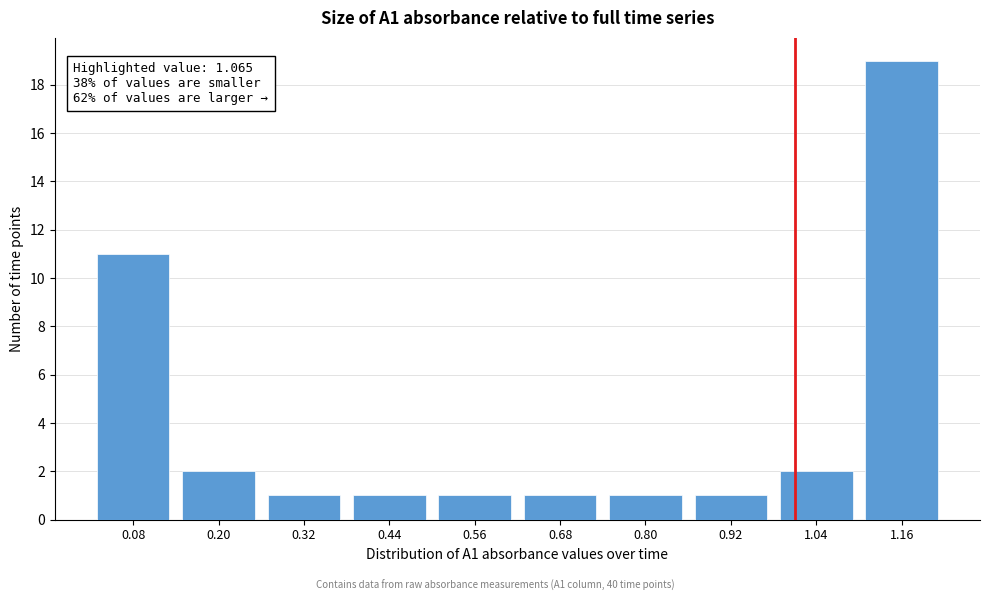

Reading left to right, list all the values displayed in this chart.

11	2	1	1	1	1	1	1	2	19